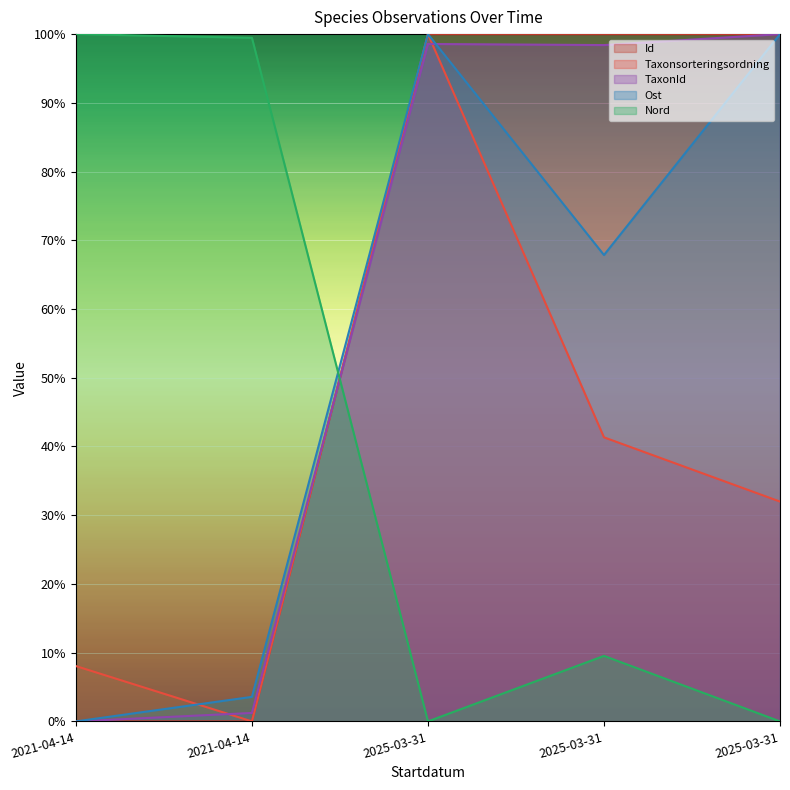

Between 2021-04-14 and 2025-03-31, which series saw the biggest shift?

Id